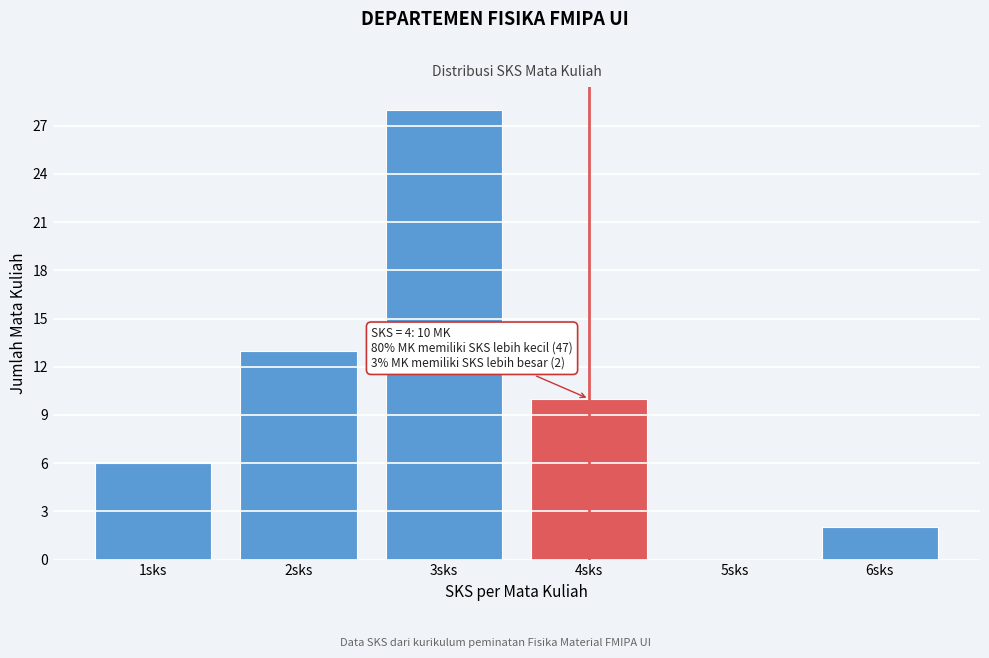

Which range on the x-axis has the tallest bar?

2.5 to 3.5